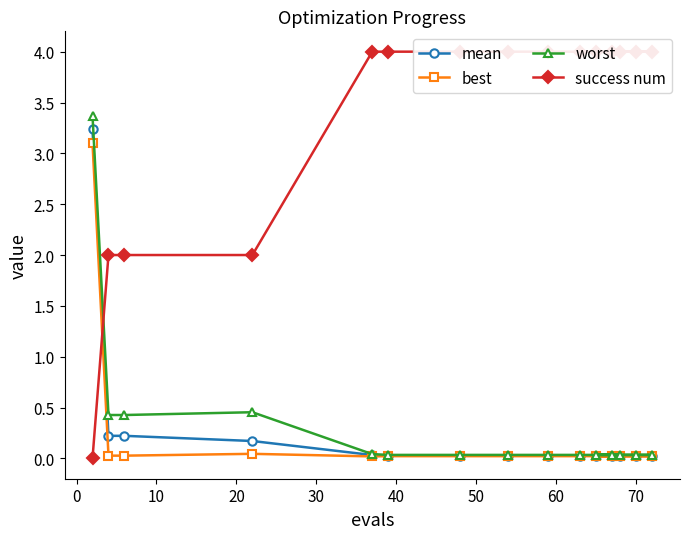

What is the maximum value for mean?

3.2